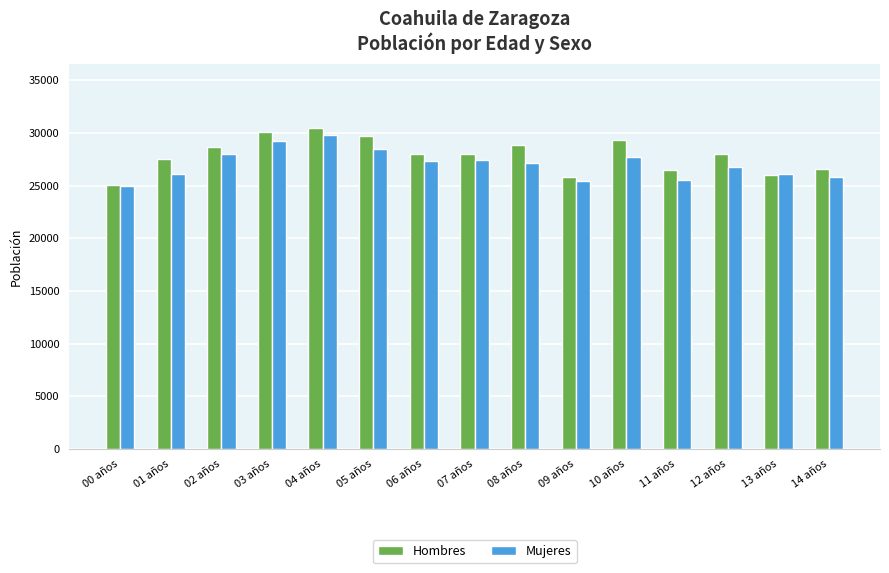

What is the total value across all series at 08 años?

56021